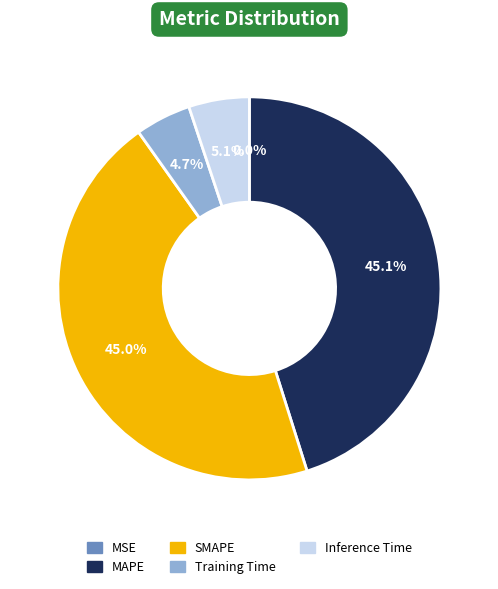

What percentage is the Inference Time slice, to the nearest percent?

5%